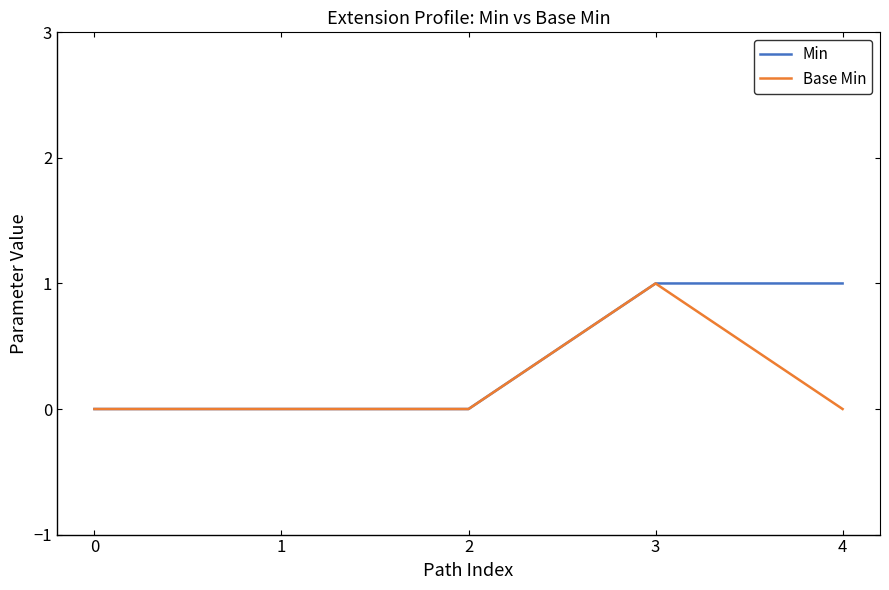

List the series in order of their overall mean, highest first.

Min, Base Min